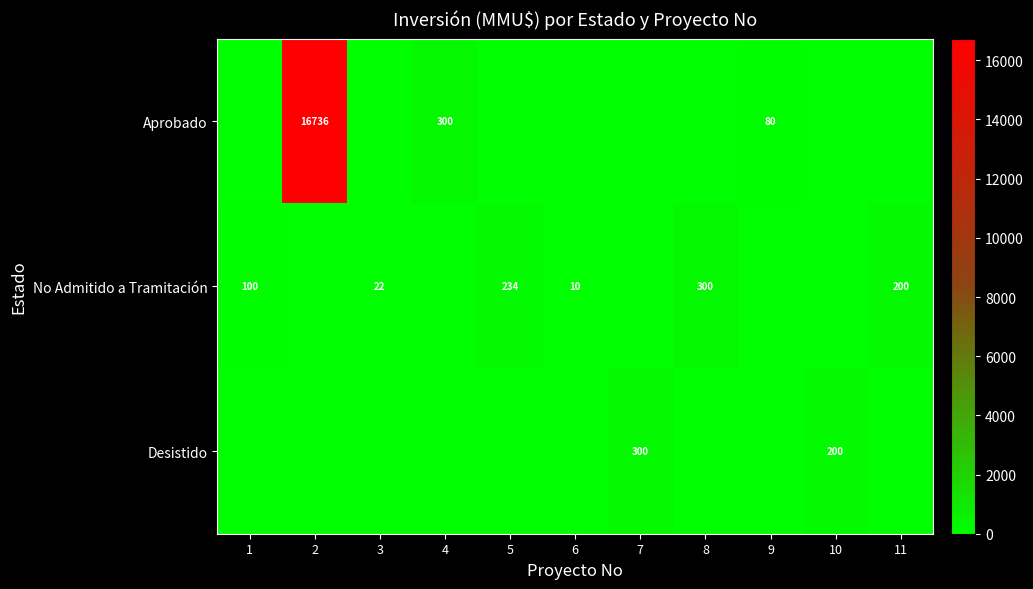

Which category has the lowest value across all series?

1